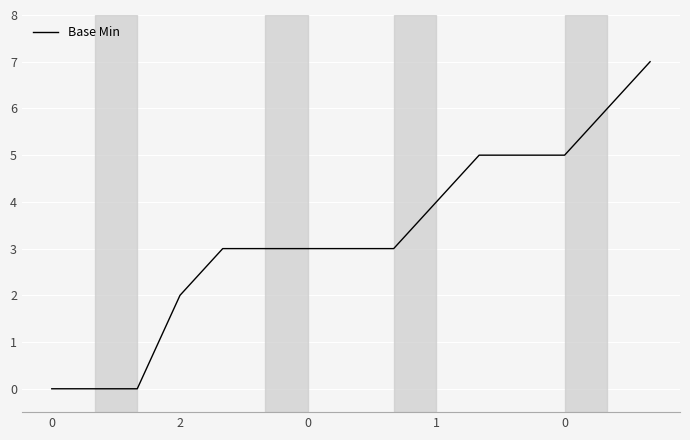

What is the maximum value shown in the chart?

7